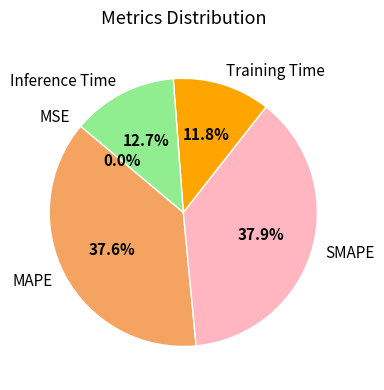

To the nearest percent, what is the difference between the largest and smallest slice percentages?

38%